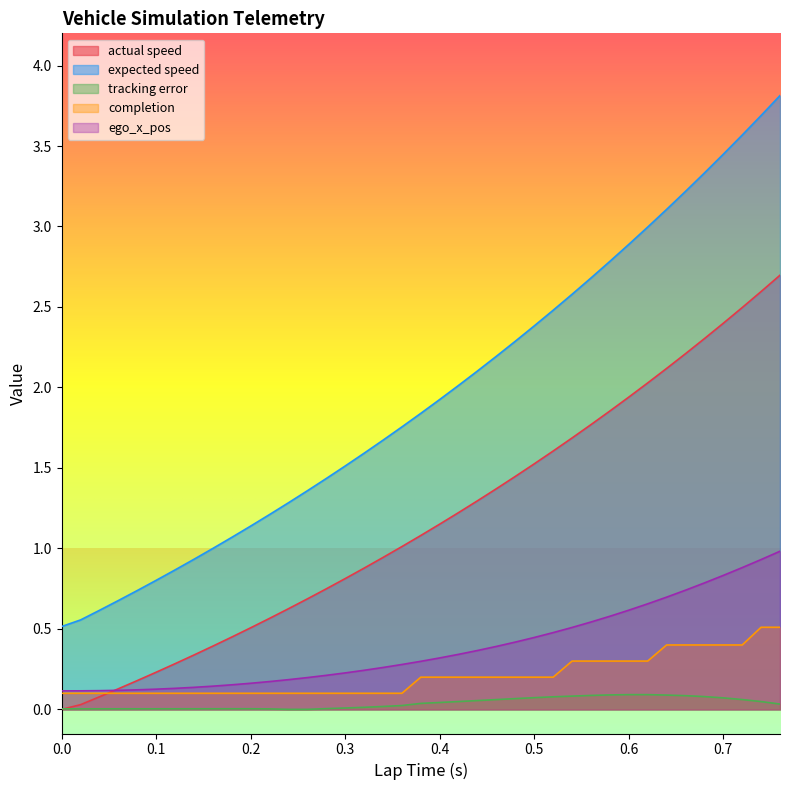

Which series ends up on top after the final intersection of actual speed and completion?

actual speed